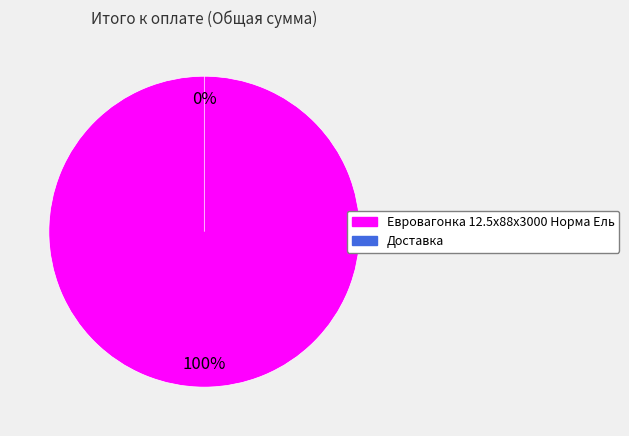

Which category accounts for the majority?

Евровагонка 12.5x88x3000 Норма Ель